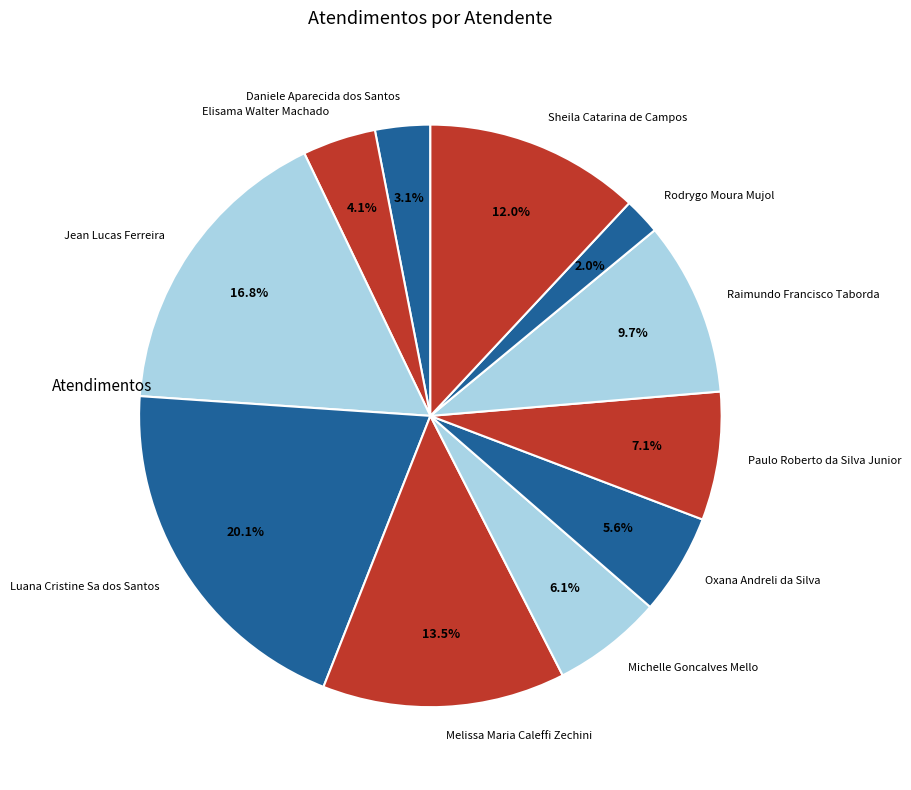

Which slice is the largest?

Luana Cristine Sa dos Santos